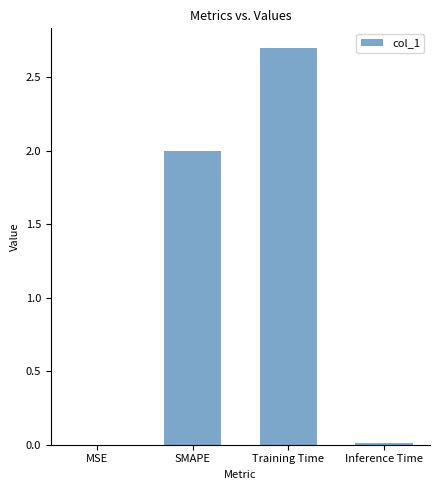

What value does the data have at Training Time?

2.7